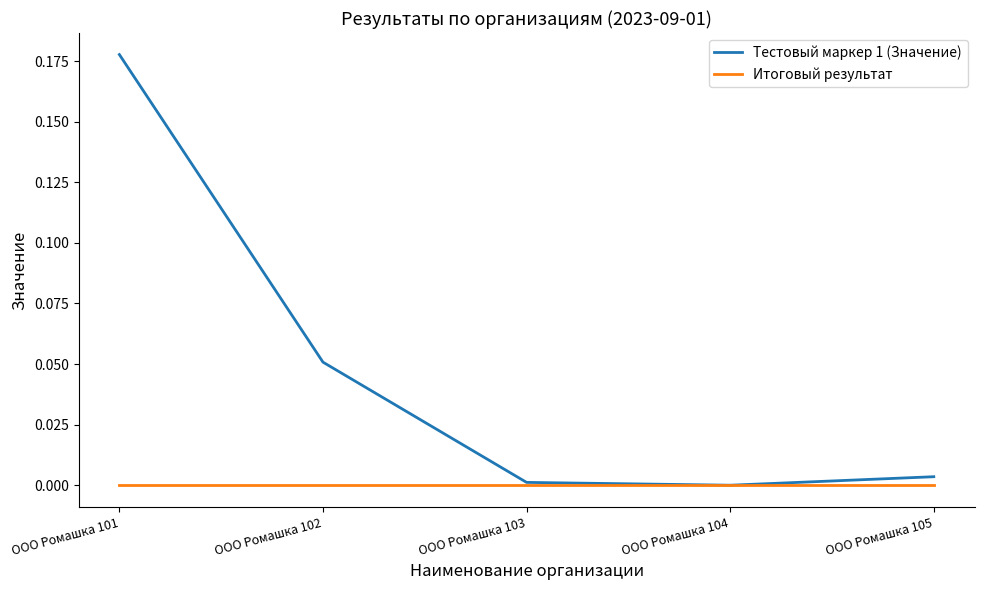

Which series has the widest spread of values?

Тестовый маркер 1 (Значение)